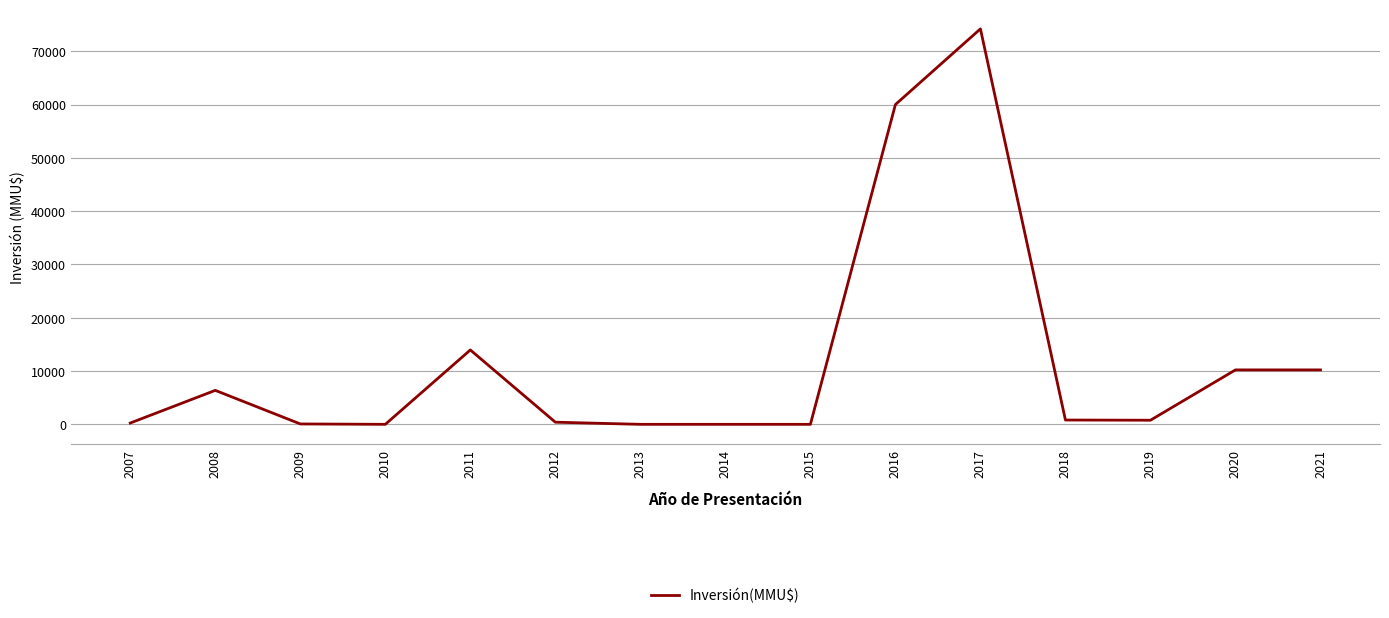

Is it true that the value at 2021 is 13930?

False